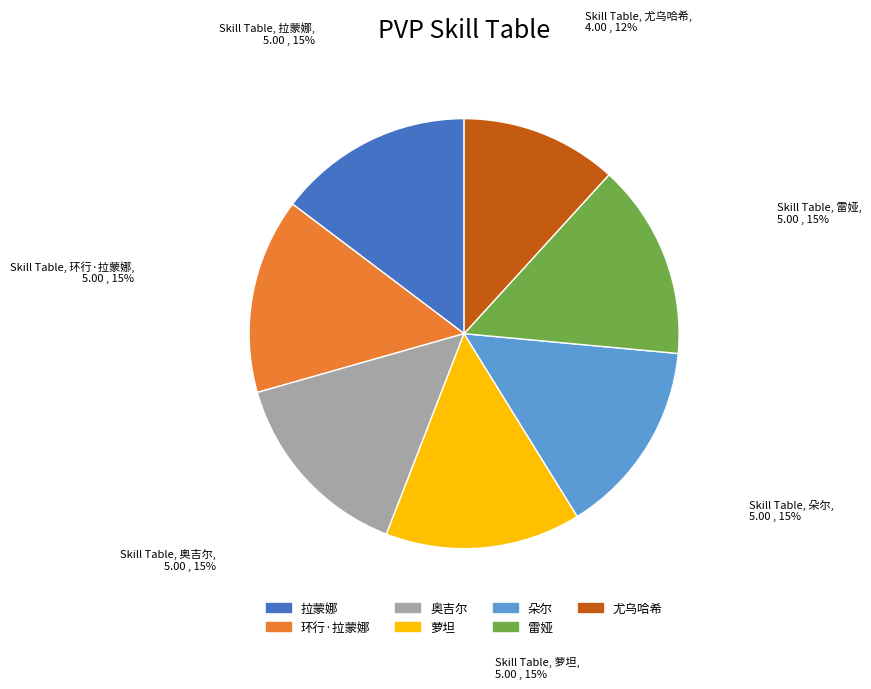

To the nearest percent, what is the difference between the largest and smallest slice percentages?

3%